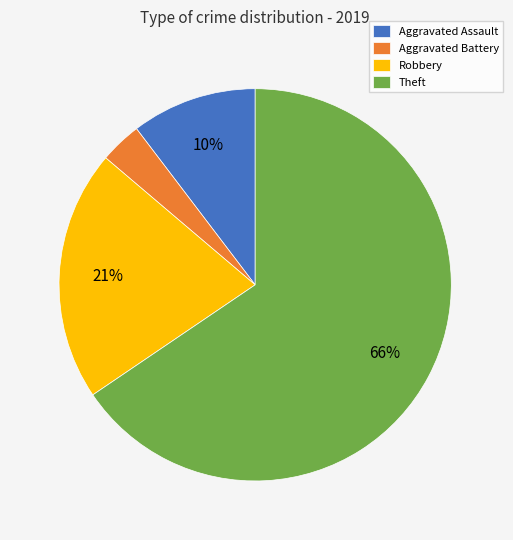

Is it true that Theft is 66% of the pie?

True